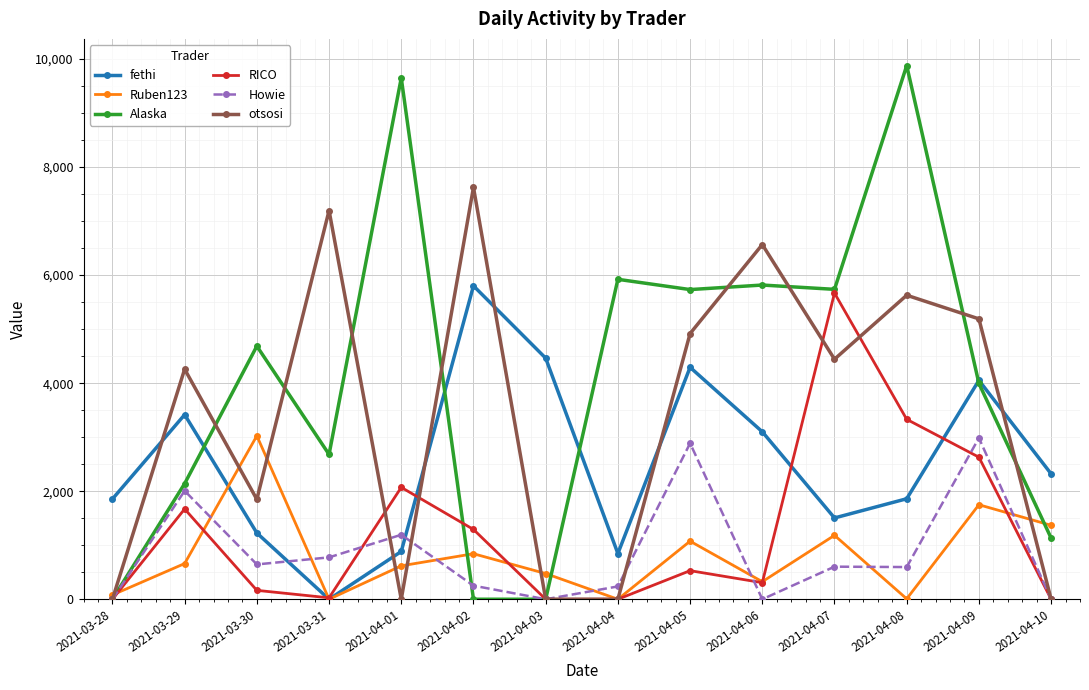

What is the difference between the maximum and minimum values in the otsosi series?

7623.9